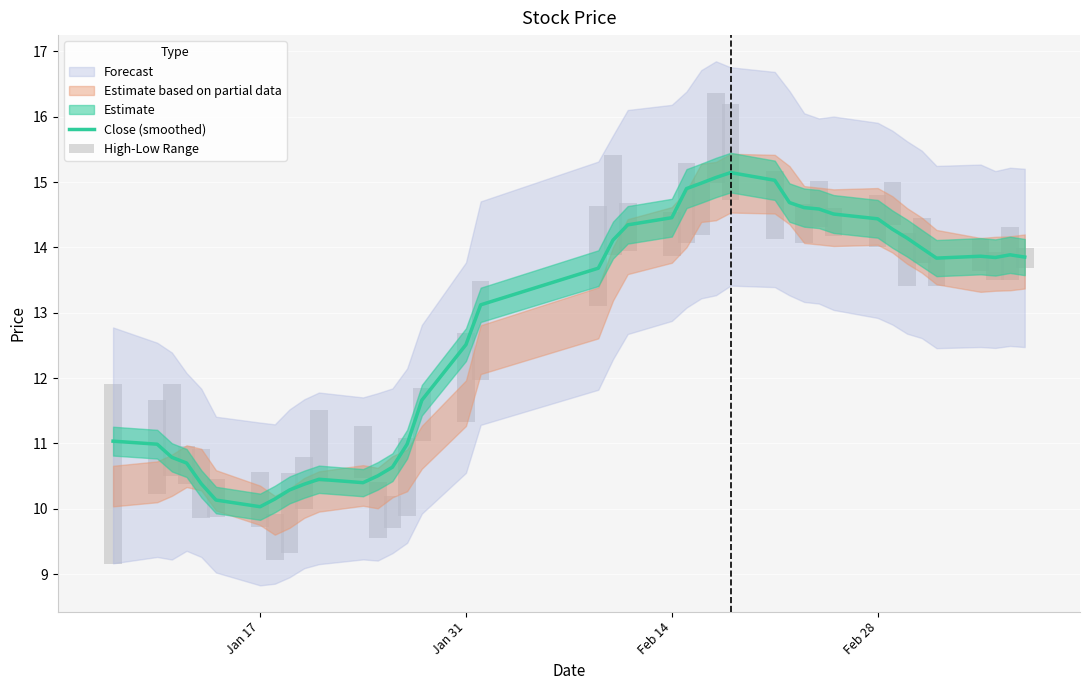

Reading left to right, transcribe all the data shown in this chart.

Close (smoothed): 11.0	11.0	10.8	10.7	10.4	10.1	10.0	10.2	10.3	10.4	10.5	10.4	10.5	10.6	11.0	11.7	12.5	13.1	13.7	14.1	14.3	14.5	14.9	15.0	15.1	15.1	15.0	14.7	14.6	14.6	14.5	14.4	14.3	14.1	14.0	13.8	13.9	13.8	13.9	13.9
High-Low Range: 2.8	1.4	1.4	0.6	1.1	0.6	0.8	0.7	1.2	0.8	1.1	0.8	0.9	0.5	1.2	0.8	1.4	1.5	1.5	1.5	0.7	0.7	1.2	0.8	1.4	1.5	1.0	0.0	0.6	0.7	0.4	0.8	0.7	0.8	0.7	0.4	0.5	0.4	0.8	0.3